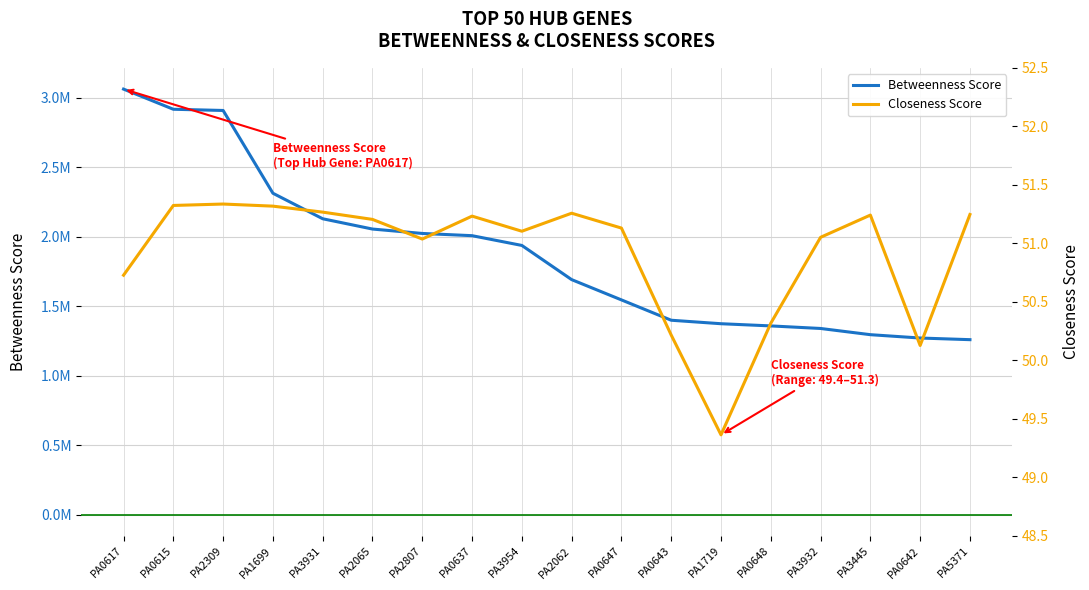

How many distinct data groups are displayed?

2